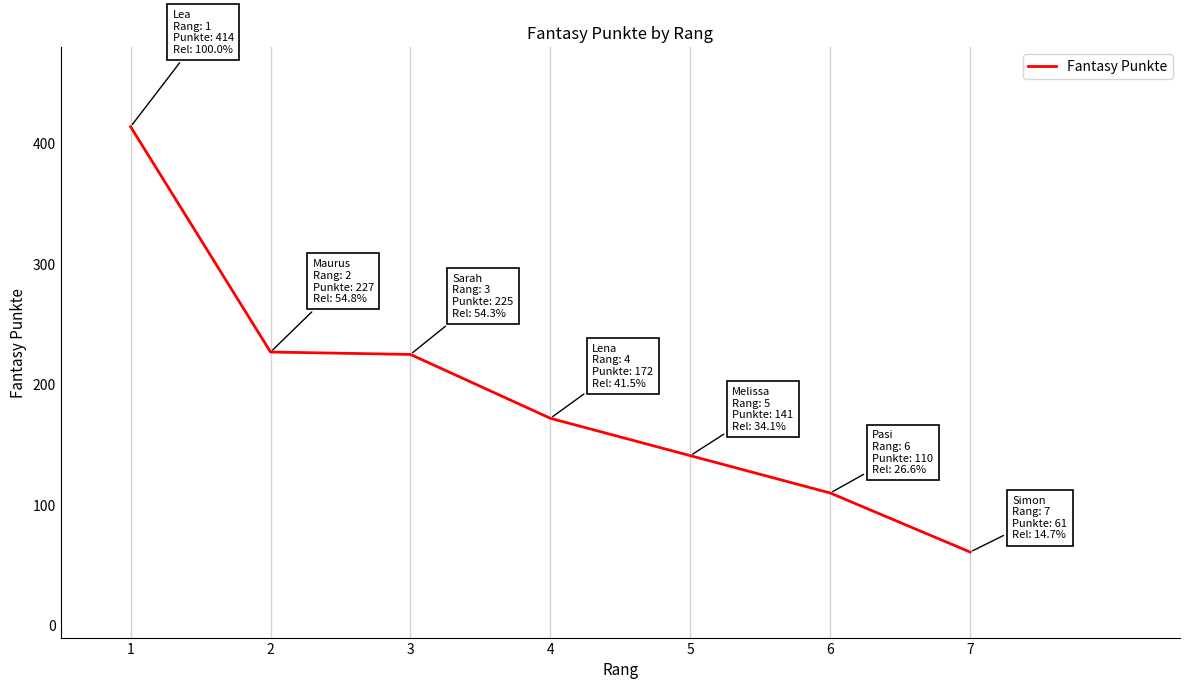

Which has a higher value, 2 or 7?

2